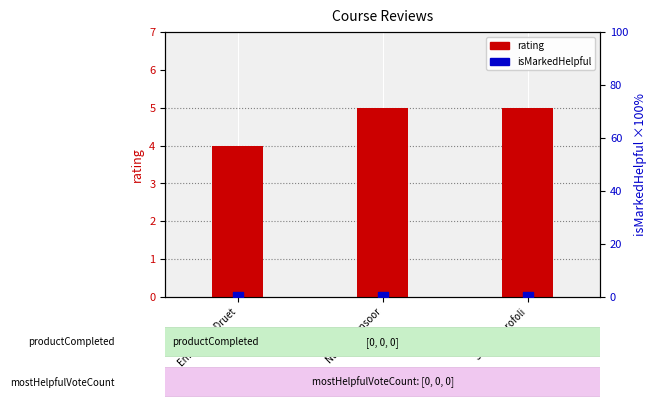

Which series has the largest total across all categories?

rating